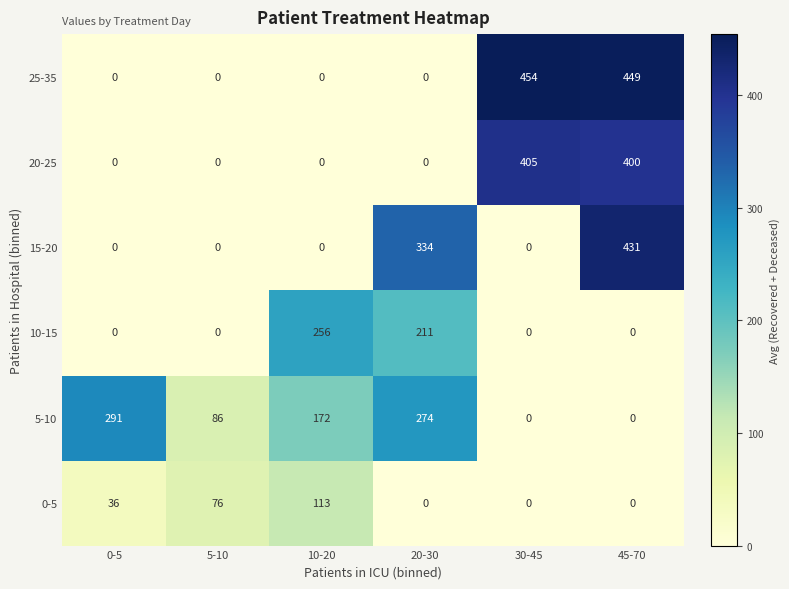

List the series in order of their peak value, lowest first.

0-5, 10-15, 5-10, 20-25, 15-20, 25-35